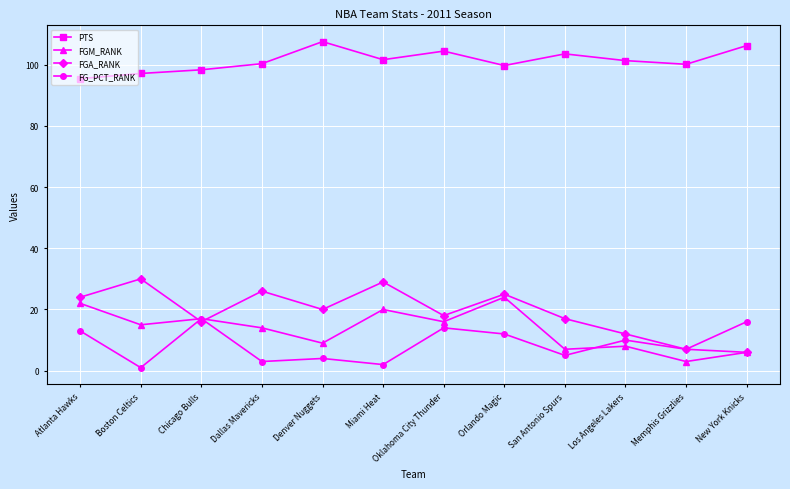

What is the difference between the second highest and second lowest values in the PTS series?

9.1